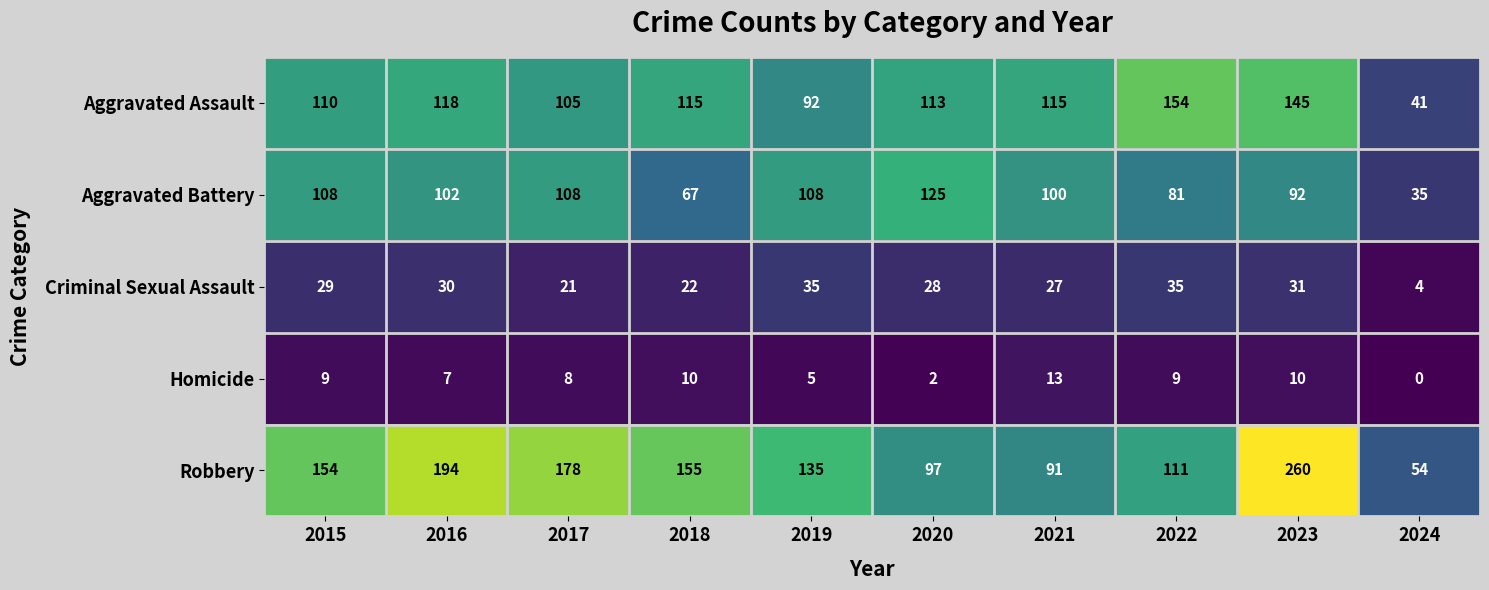

The value of Robbery at 2023 is 260. True or false?

True